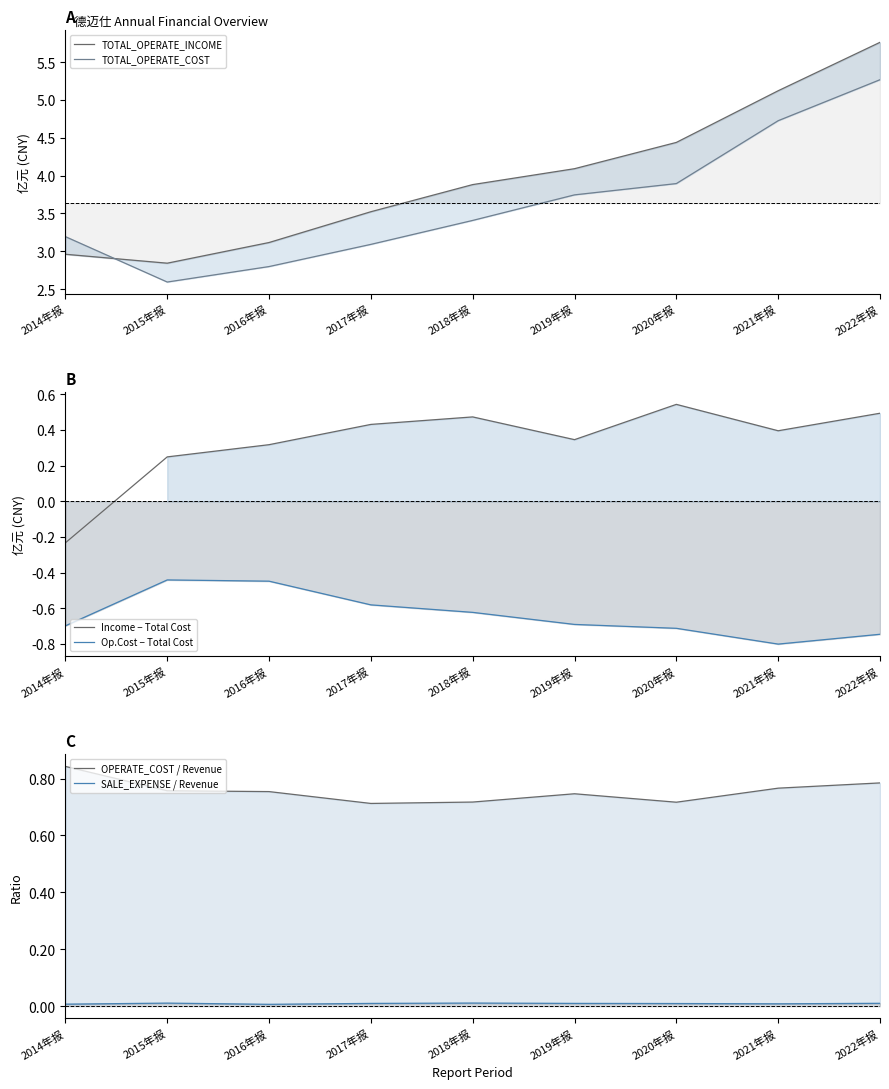

Reading left to right, list all the values displayed in this chart.

TOTAL_OPERATE_INCOME: 3.0	2.8	3.1	3.5	3.9	4.1	4.4	5.1	5.8
TOTAL_OPERATE_COST: 3.2	2.6	2.8	3.1	3.4	3.7	3.9	4.7	5.3
Income − Total Cost: -0.2	0.2	0.3	0.4	0.5	0.3	0.5	0.4	0.5
Op.Cost − Total Cost: -0.7	-0.4	-0.4	-0.6	-0.6	-0.7	-0.7	-0.8	-0.7
OPERATE_COST / Revenue: 0.8	0.8	0.8	0.7	0.7	0.7	0.7	0.8	0.8
SALE_EXPENSE / Revenue: 0.0	0.0	0.0	0.0	0.0	0.0	0.0	0.0	0.0